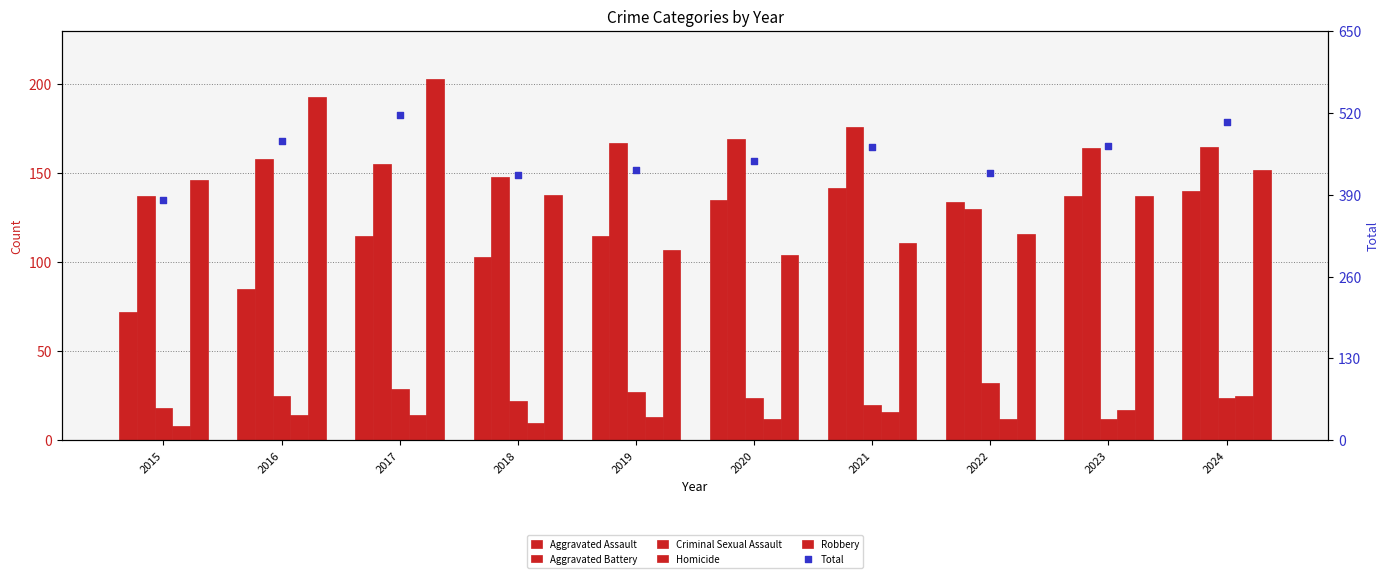

What are all the series names shown in the legend?

Aggravated Assault, Aggravated Battery, Criminal Sexual Assault, Homicide, Robbery, Total